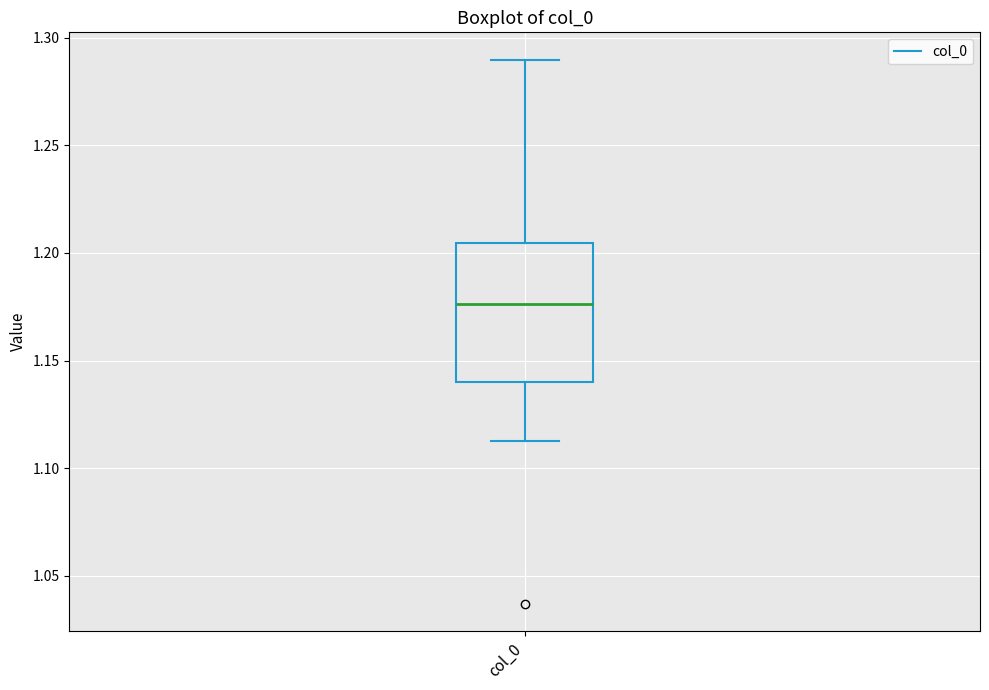

Transcribe this box plot: give where the median line is, the range the box spans, and where the two whiskers end, as read against the y-axis. The values are not printed on the chart, so give them approximately, as read against the axis.

median 1.175, box 1.140 to 1.205, whiskers 1.115 to 1.290